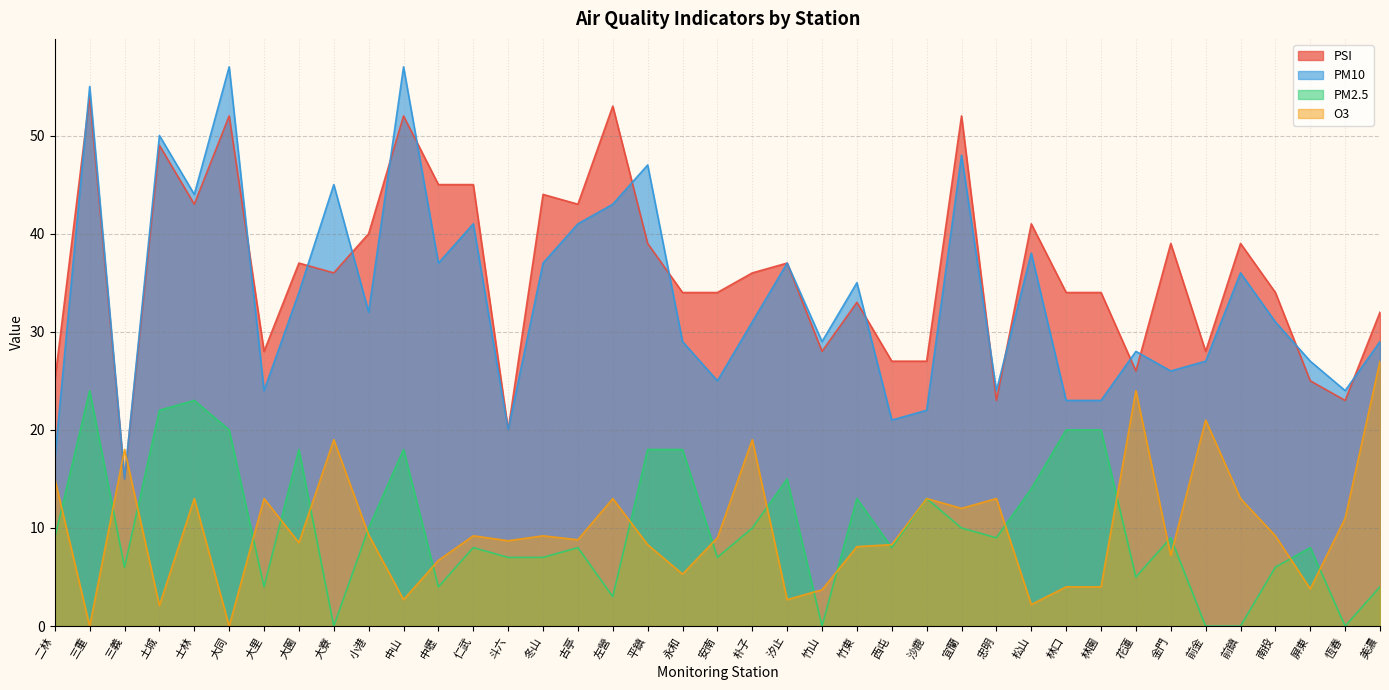

Rank the series at 大寮 from highest to lowest value.

PM10, PSI, O3, PM2.5